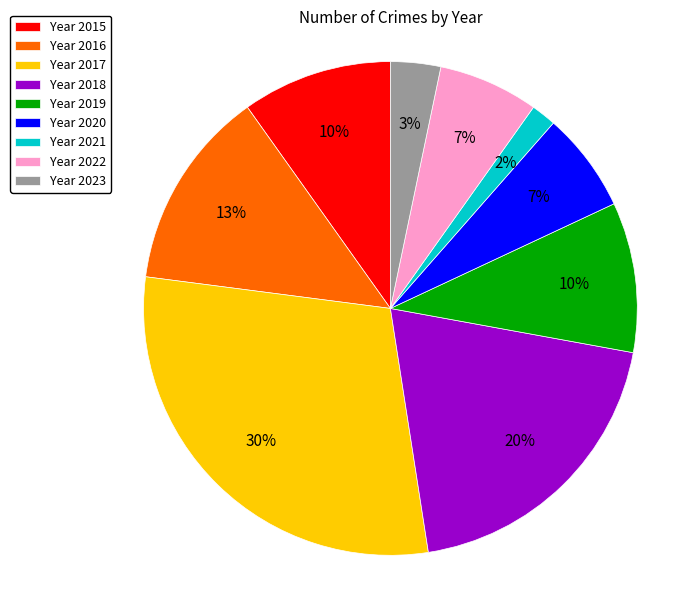

Is the sum of Year 2019 and Year 2016 greater than half?

No